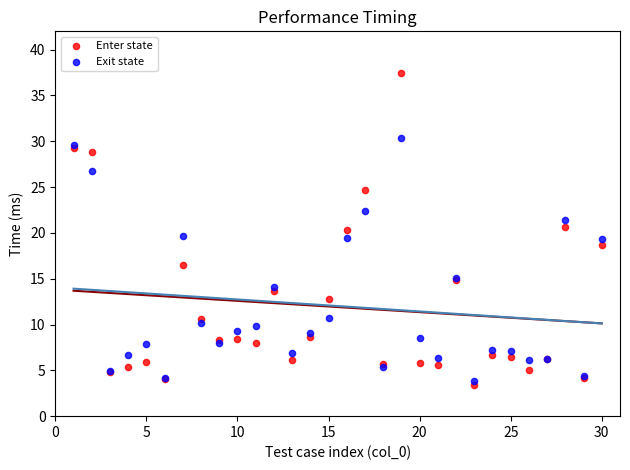

In the Exit state series, what Y value is closest to 17?

15.1